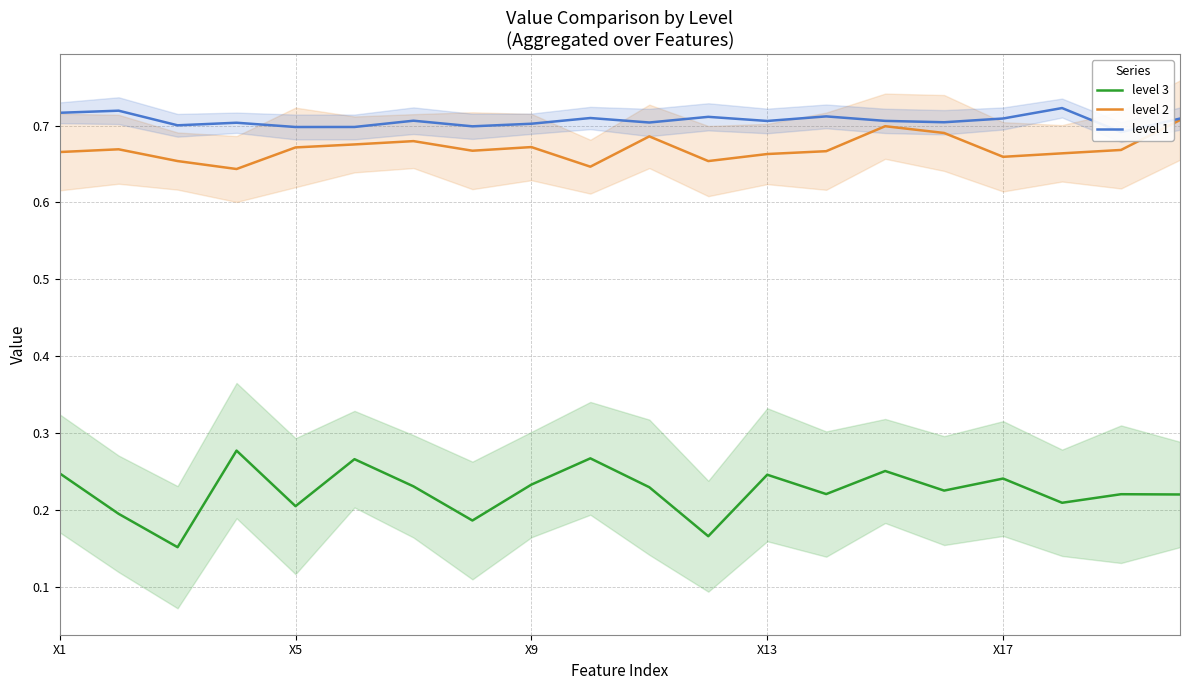

True or false: level 1 has more than 0 interior local peaks.

True